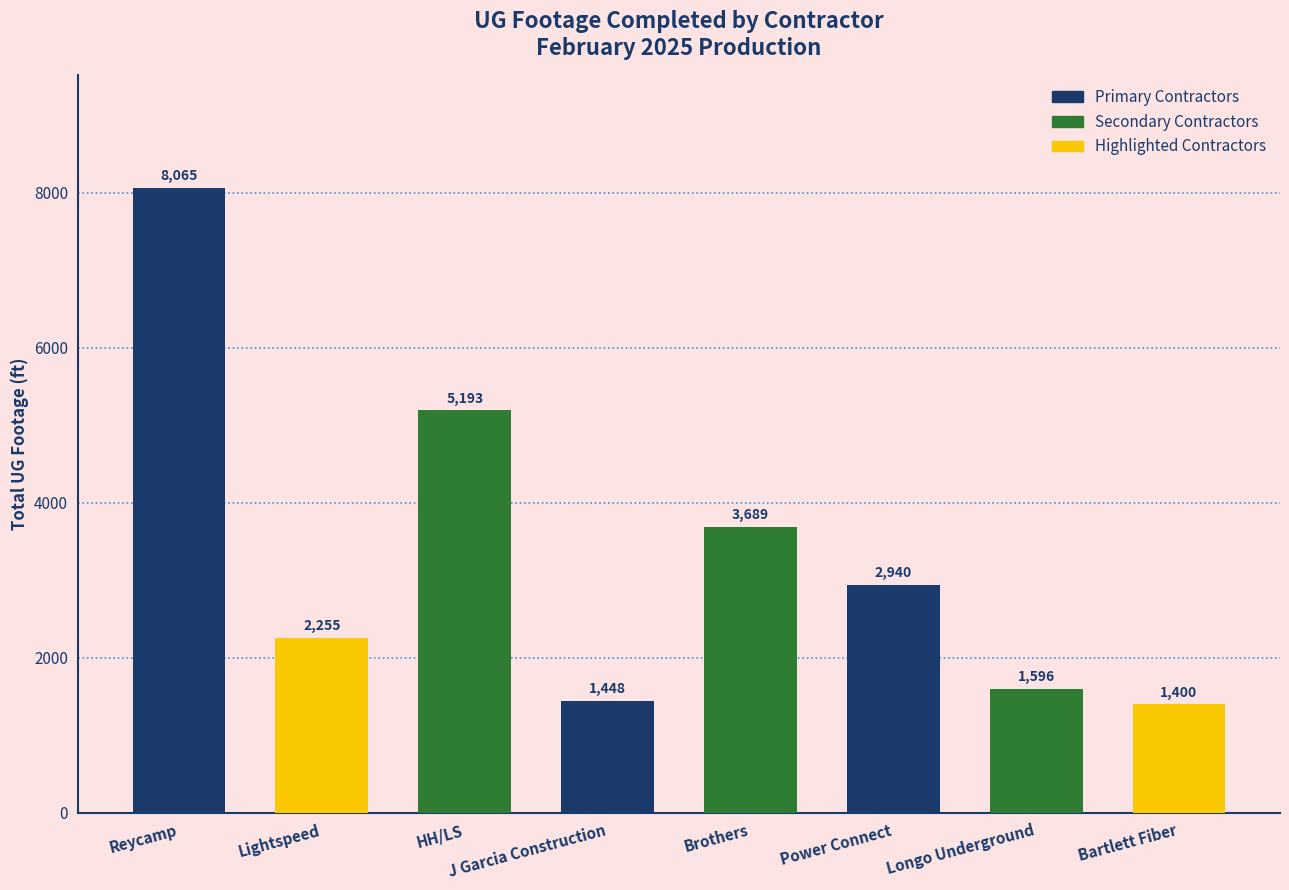

Read the value at Bartlett Fiber, to the nearest 10.

1400